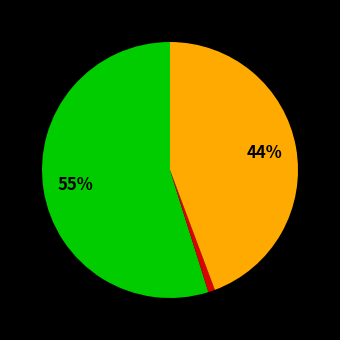

Is there a majority slice in this chart?

Yes